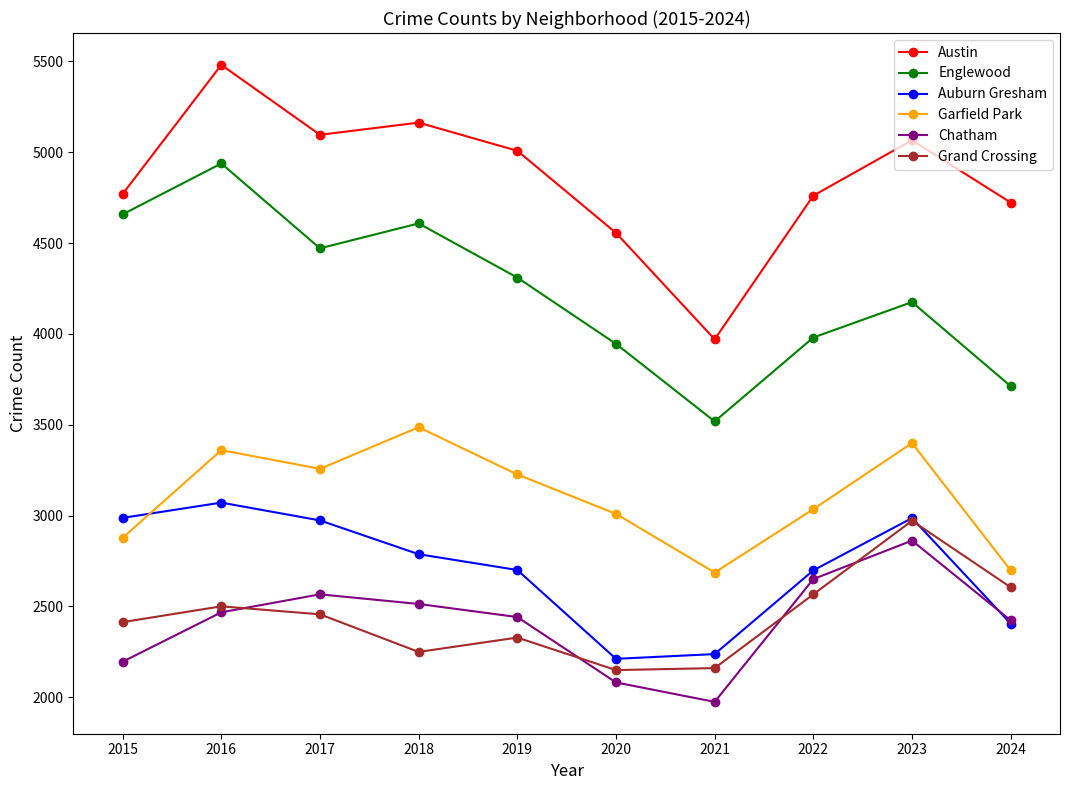

True or false: Grand Crossing and Austin intersect in this chart.

False